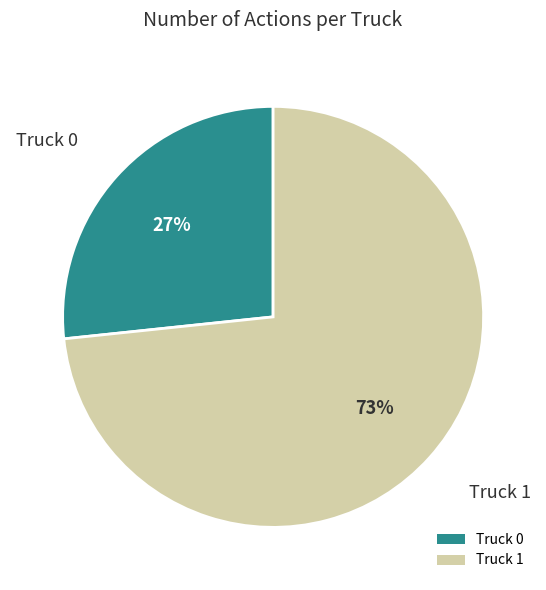

Rank the categories by value from lowest to highest.

Truck 0, Truck 1